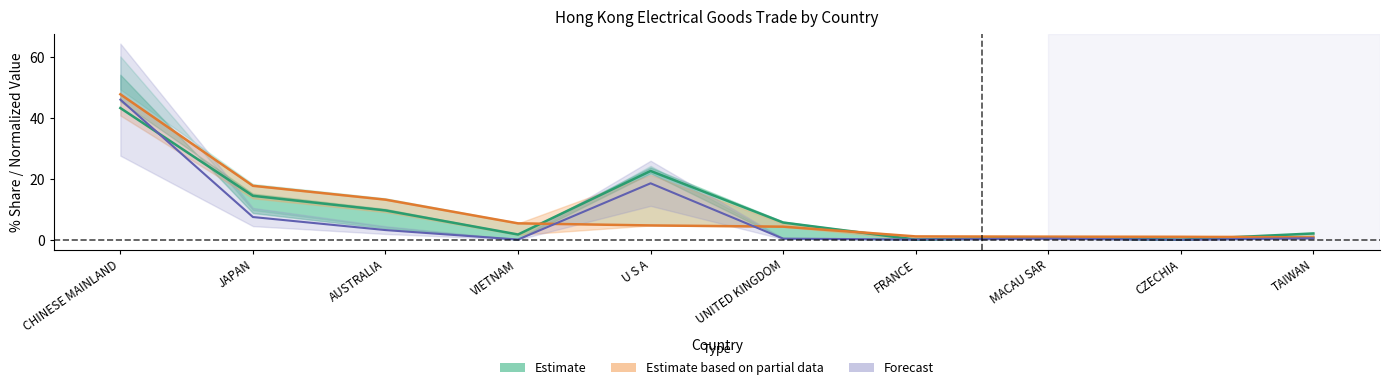

At which label is Estimate based on partial data closest to 24?

JAPAN